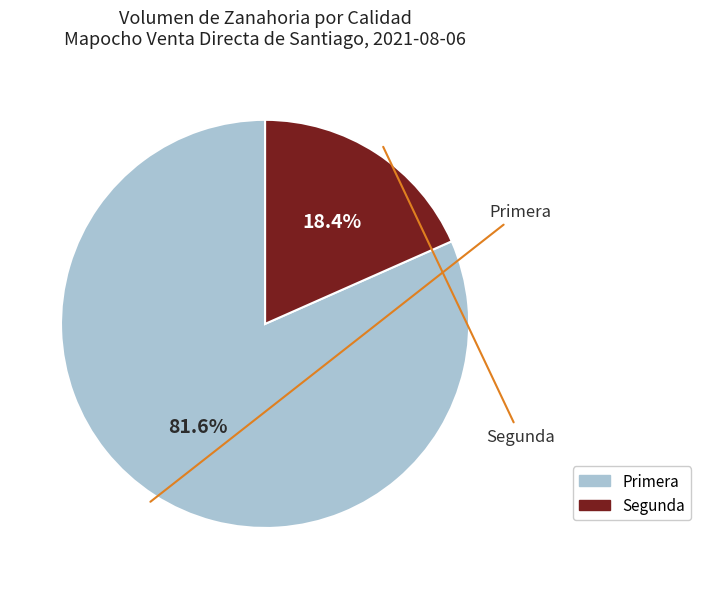

How many segments does this pie chart have?

2